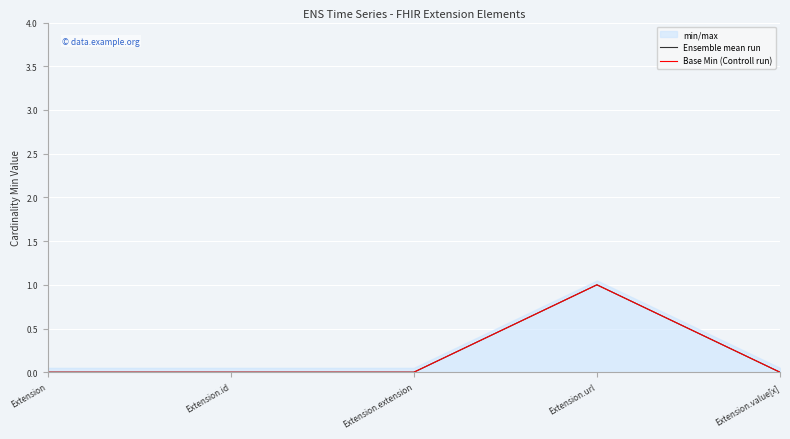

How many lines are shown in the chart?

2